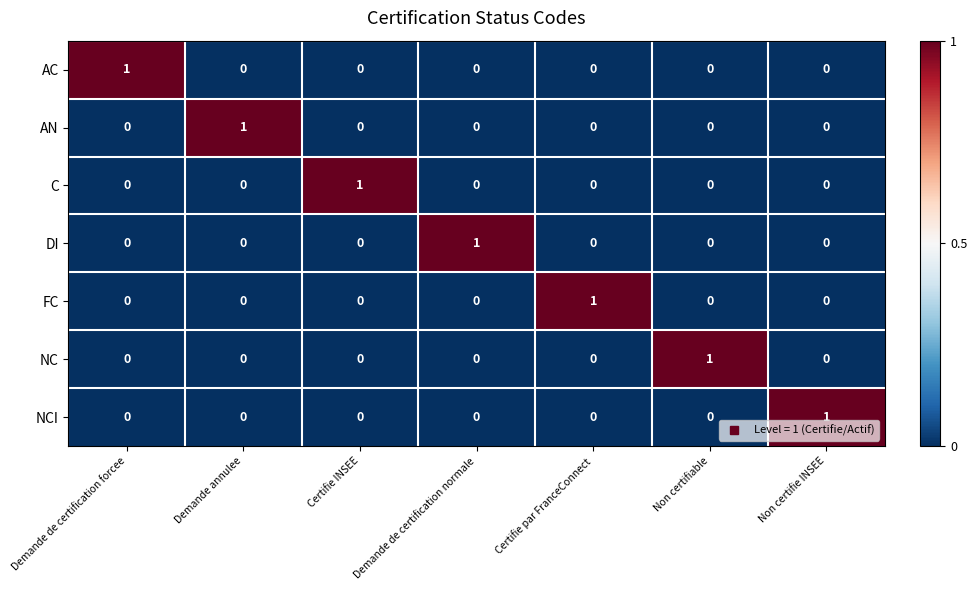

How many positive values does the AC series have?

1